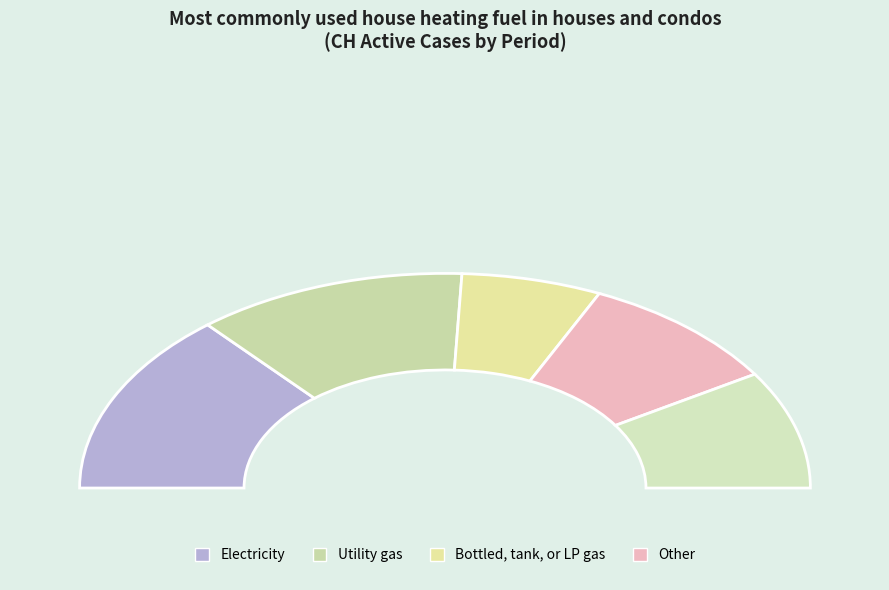

Is 2020-06-06 the majority of the pie?

No